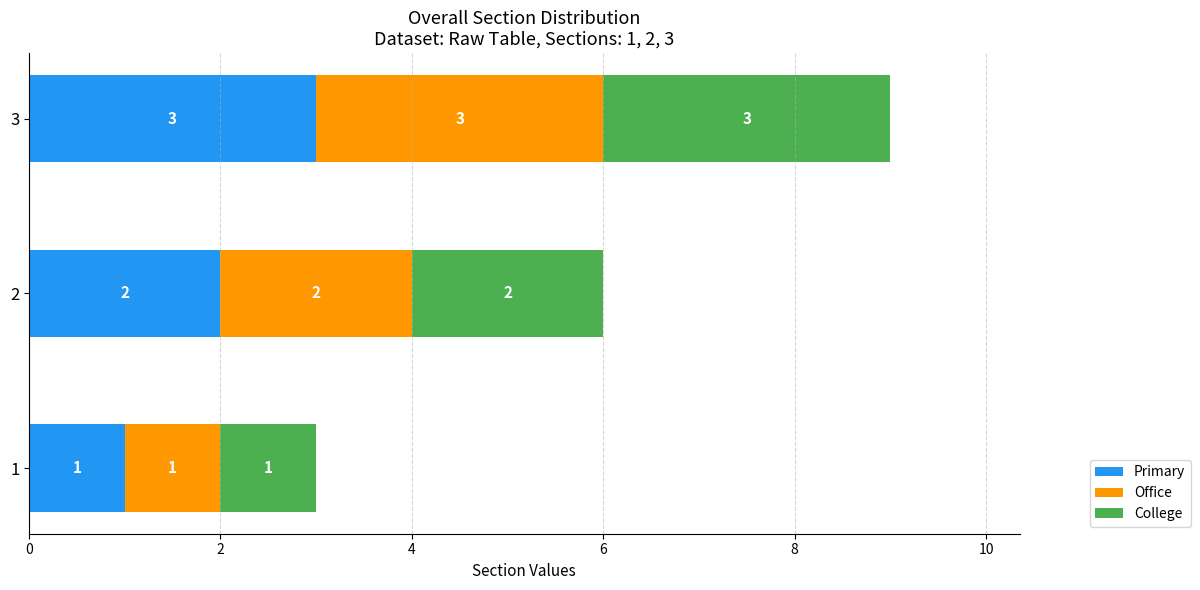

At which label does Primary reach its peak?

3